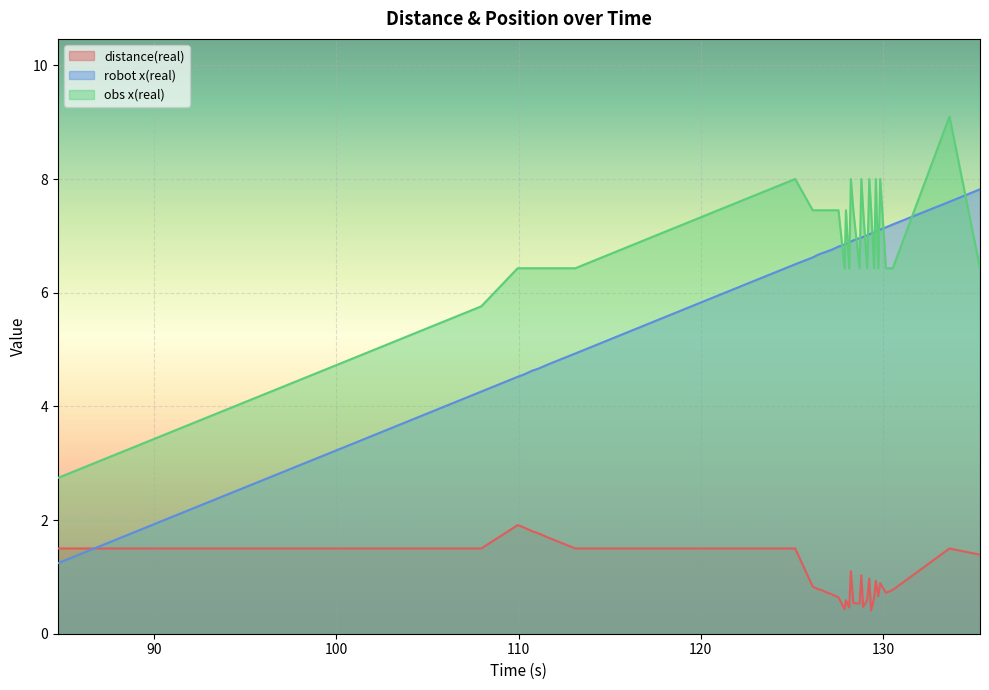

True or false: robot x(real) has a value of 7.2 at 130.157.

True